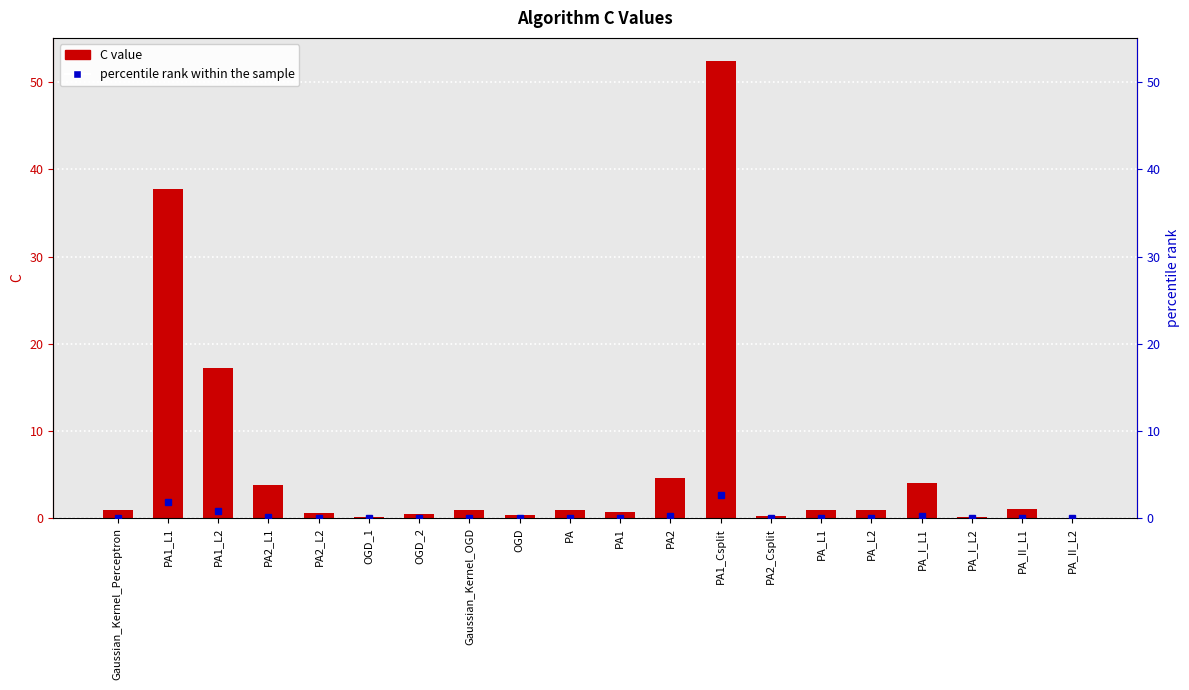

The chart shows a value of 17.2 at PA1_L2. True or false?

True